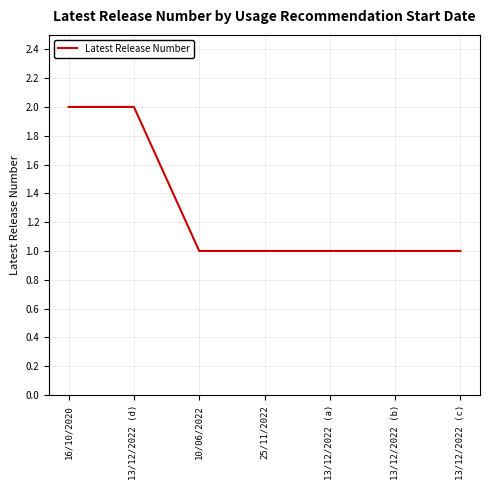

Reading left to right, list all the values displayed in this chart.

2	2	1	1	1	1	1